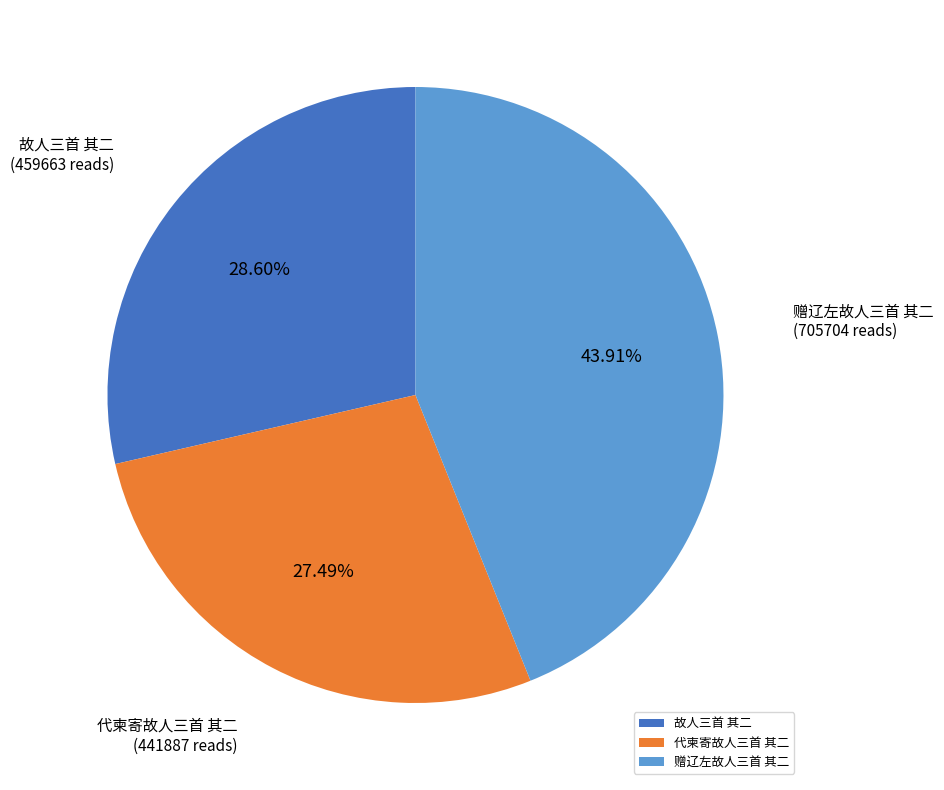

Is there a majority slice in this chart?

No